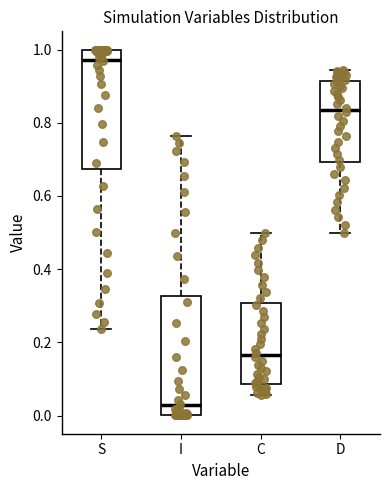

Where does the median line of the box for C sit on the y-axis? The values are not printed on the chart, so give them approximately, as read against the axis.

0.16